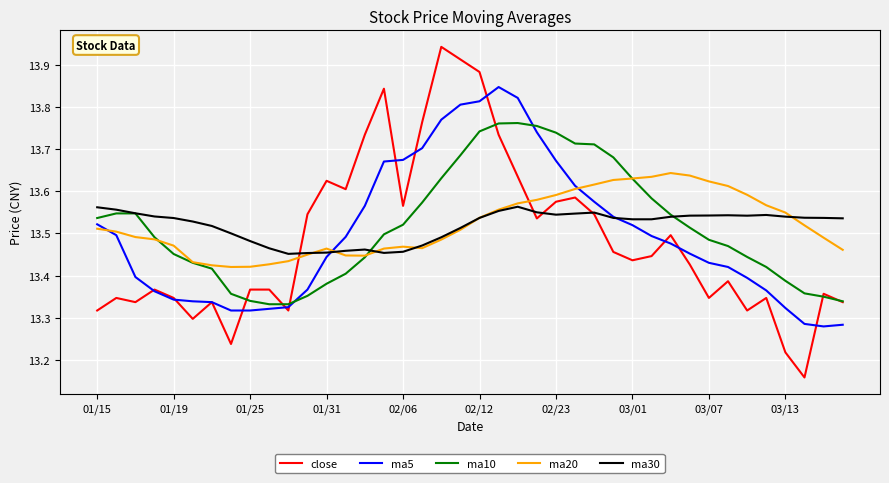

List the series in order of their peak value, lowest first.

ma30, ma20, ma10, ma5, close